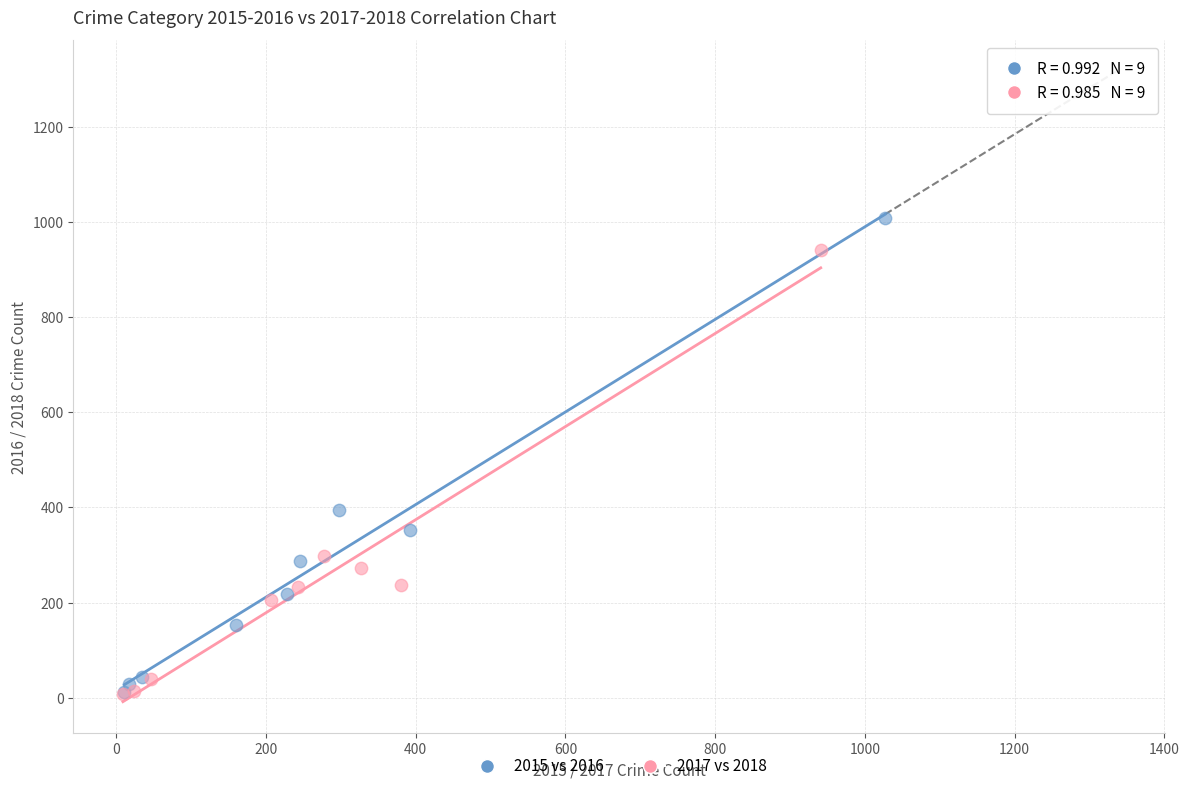

Which series contains the highest Y value?

2015 vs 2016